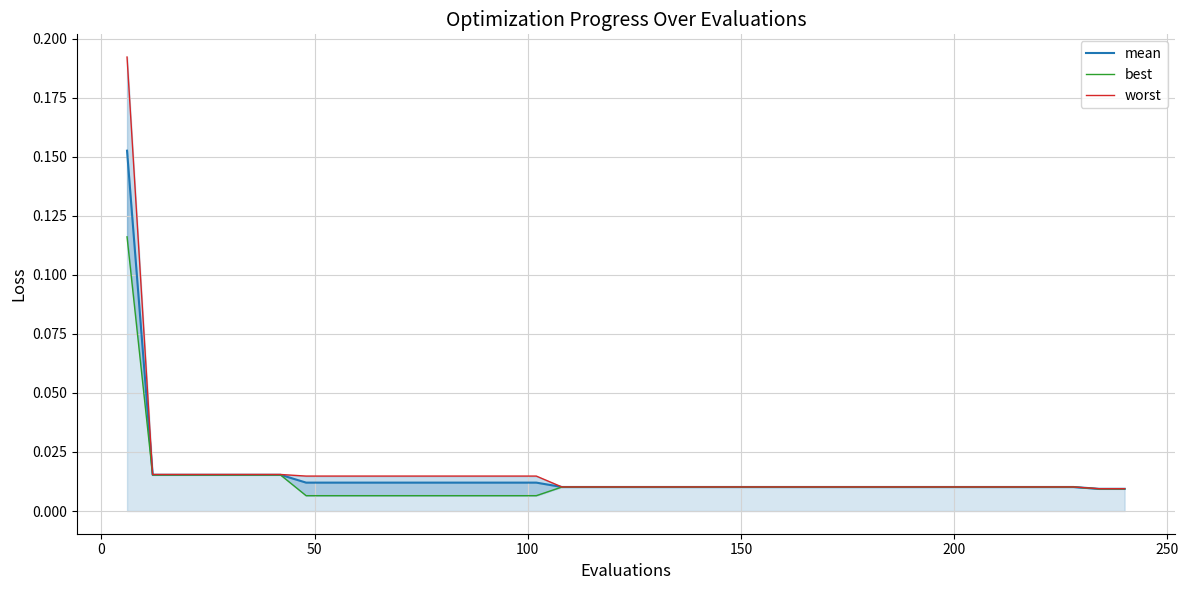

The worst series shows 0.0 at 100. True or false?

False